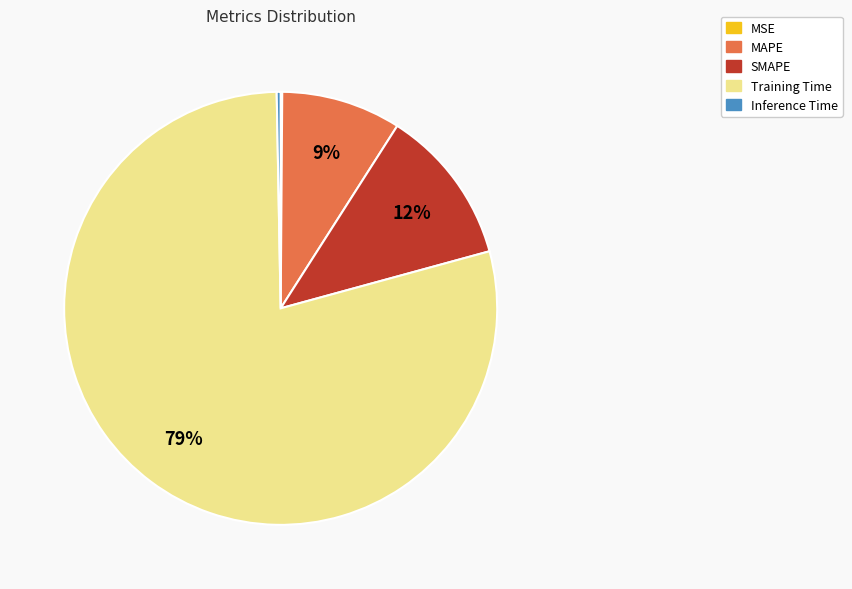

To the nearest percent, what is the difference between the largest and smallest slice percentages?

79%